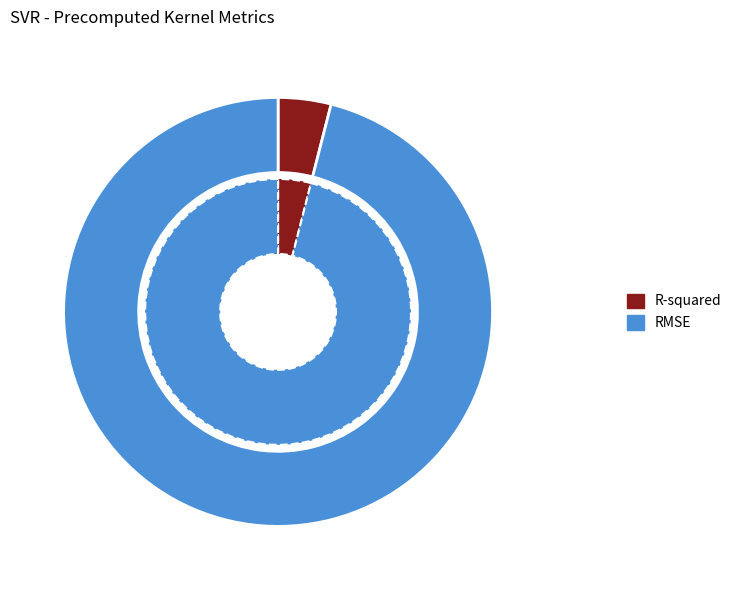

Is there any slice that represents more than half of the pie?

Yes